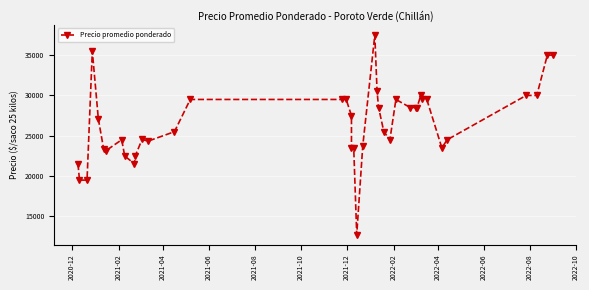

What is the value of the 25th point from the left?

28500